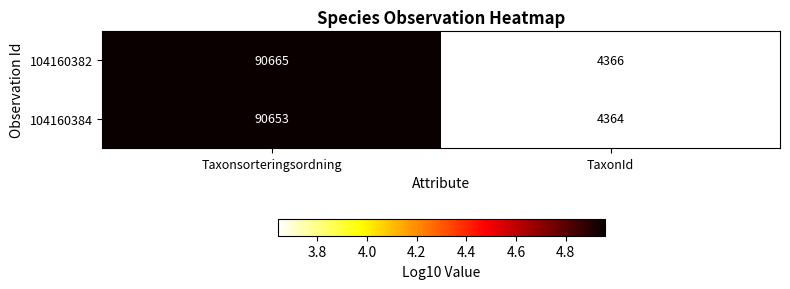

What is the total value across all series at TaxonId?

8730